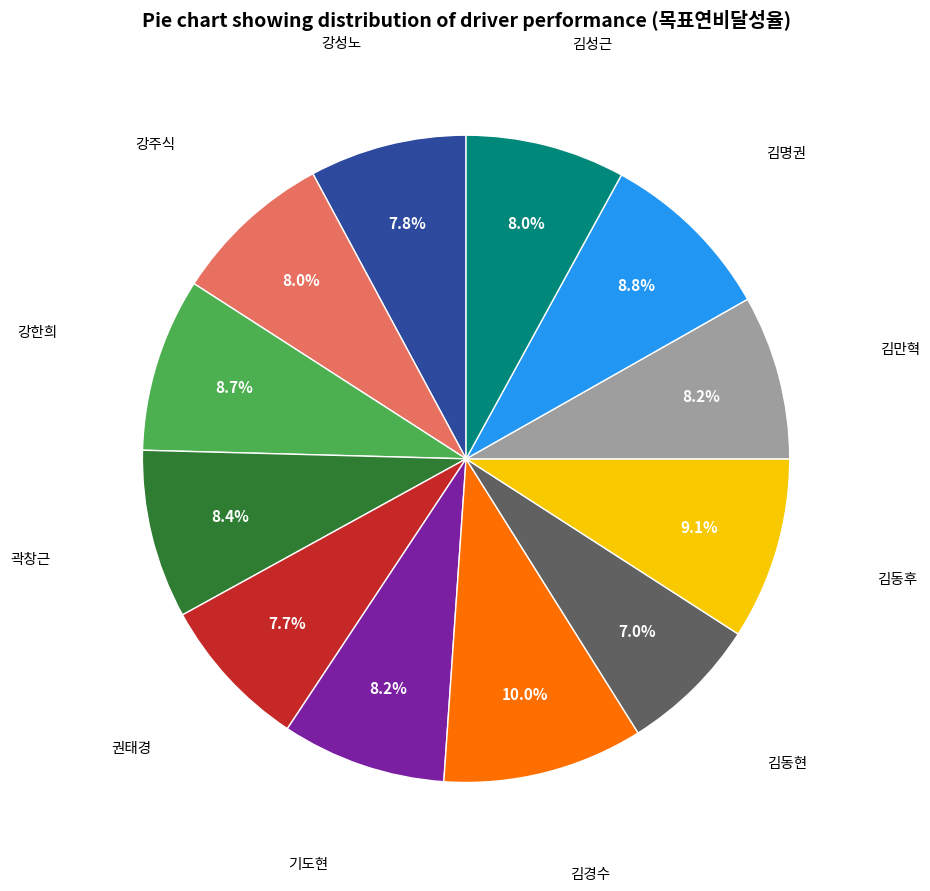

Is there a majority slice in this chart?

No